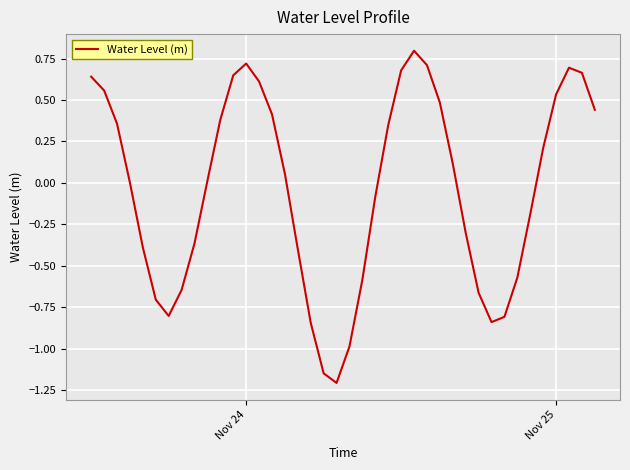

What is the greatest value displayed?

0.8